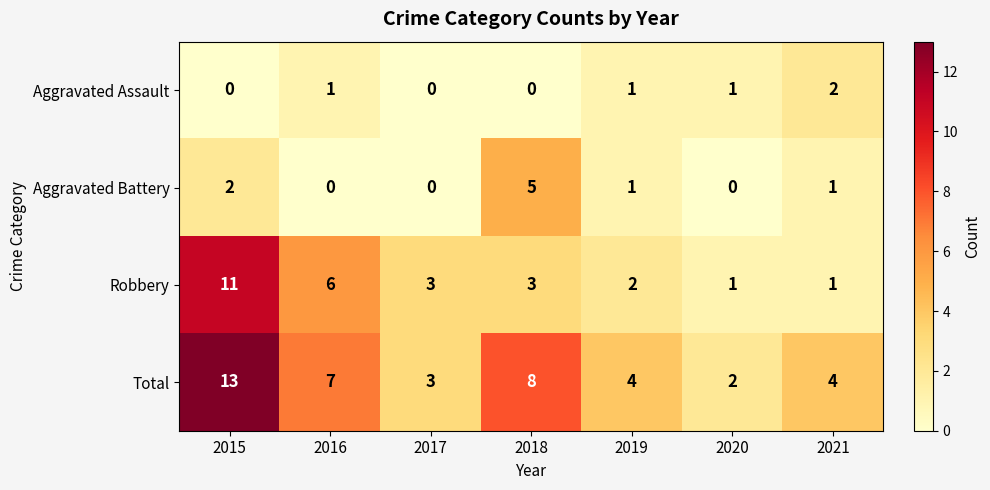

Which series changed the most between 2015 and 2018?

Robbery